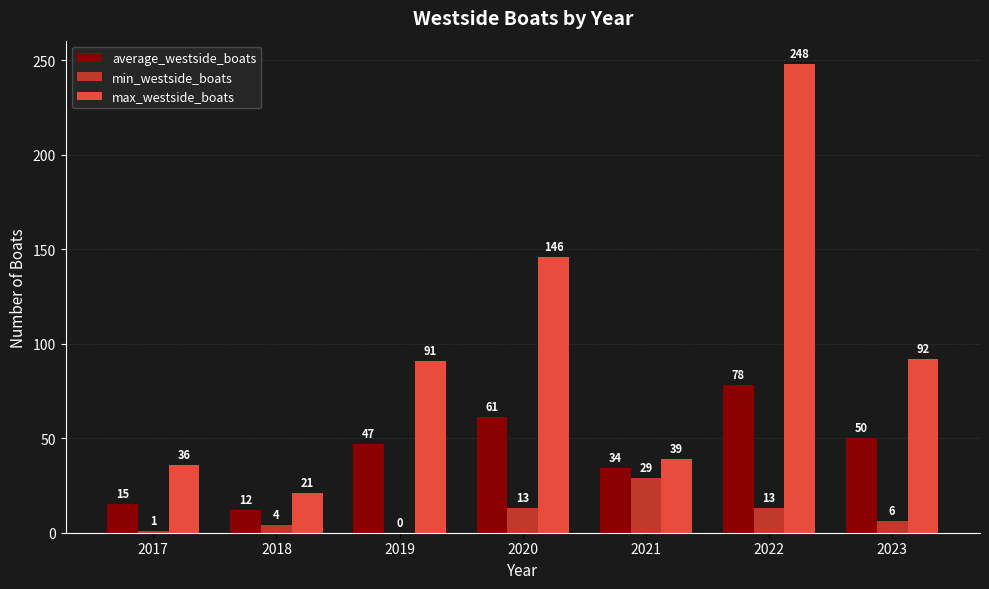

How many groups of bars are there?

7